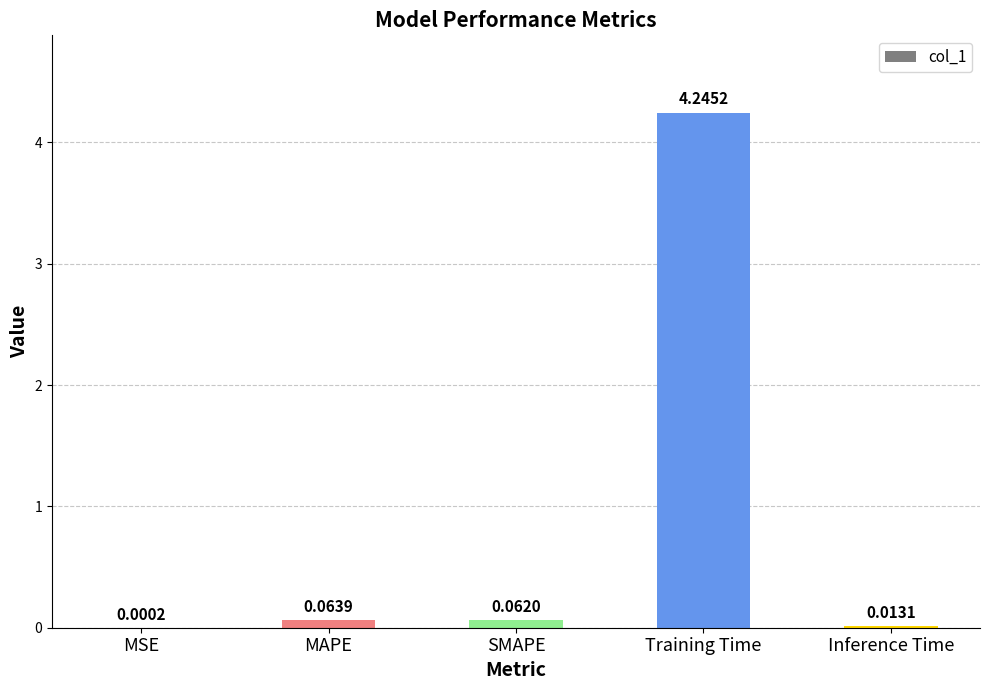

How many distinct data groups are displayed?

1